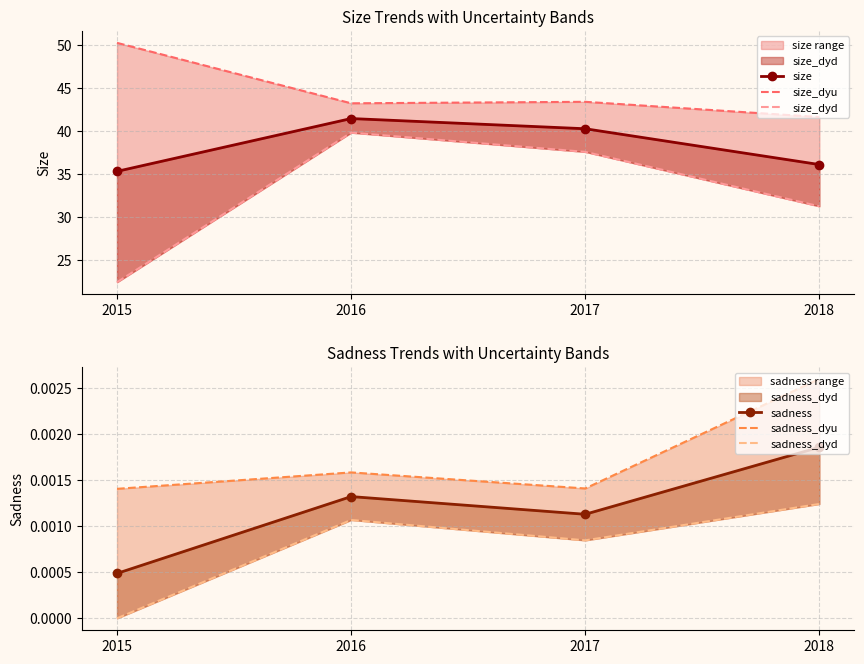

What is the total value across all series at 2017?

121.2